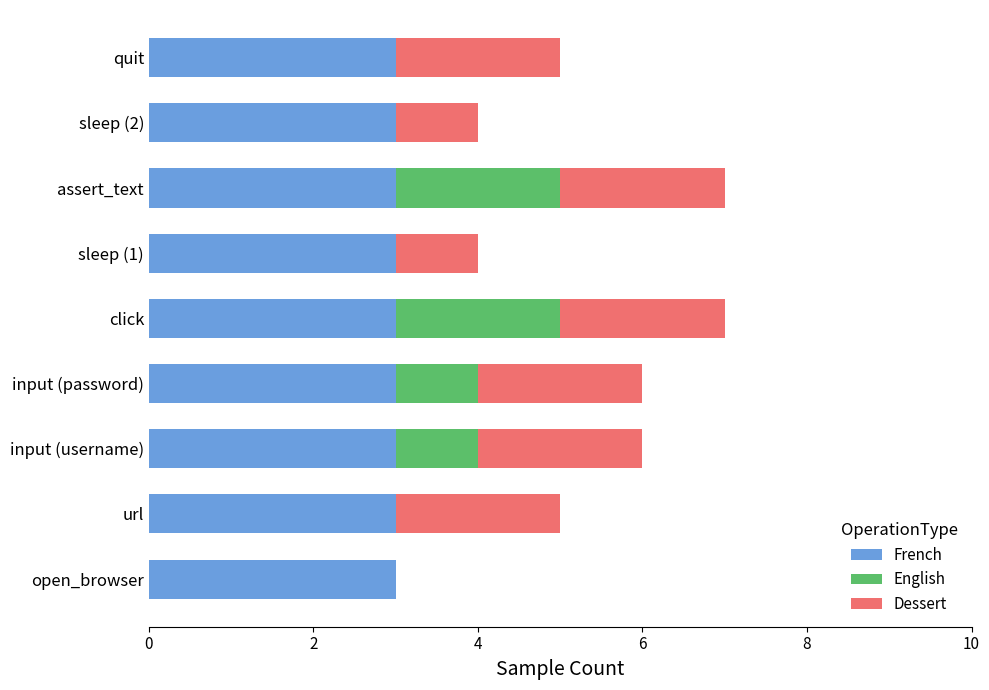

What is the total value across all series at assert_text?

7